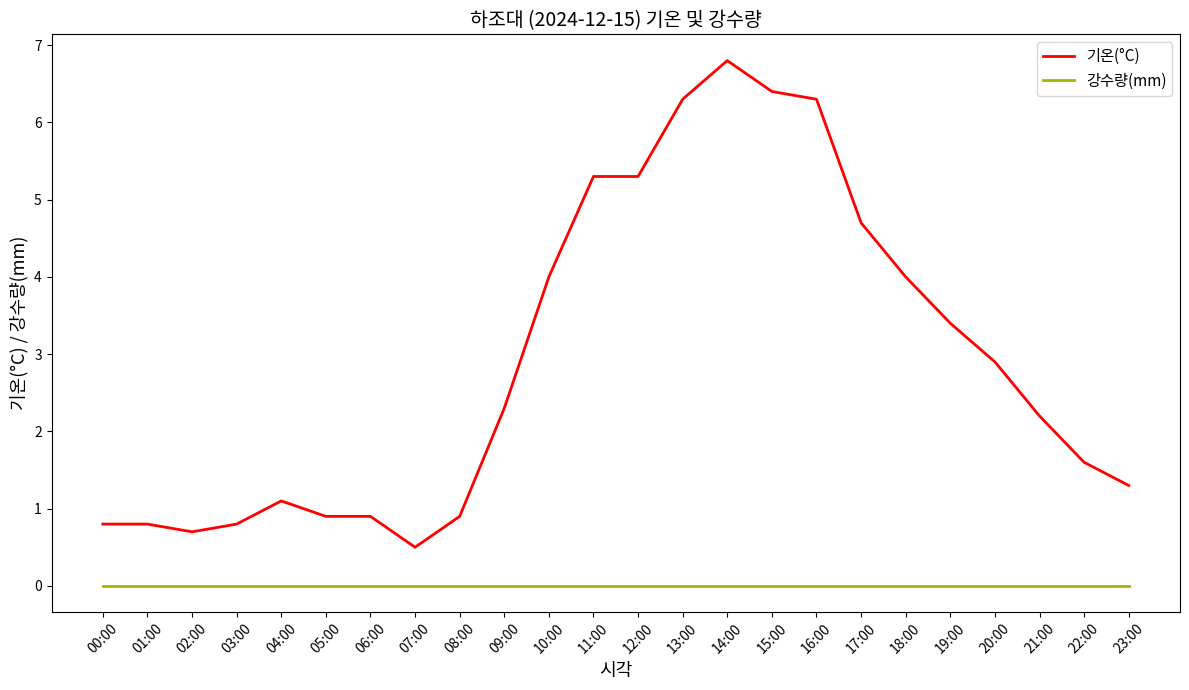

What is the spread (max minus min) of values at 17:00?

4.7